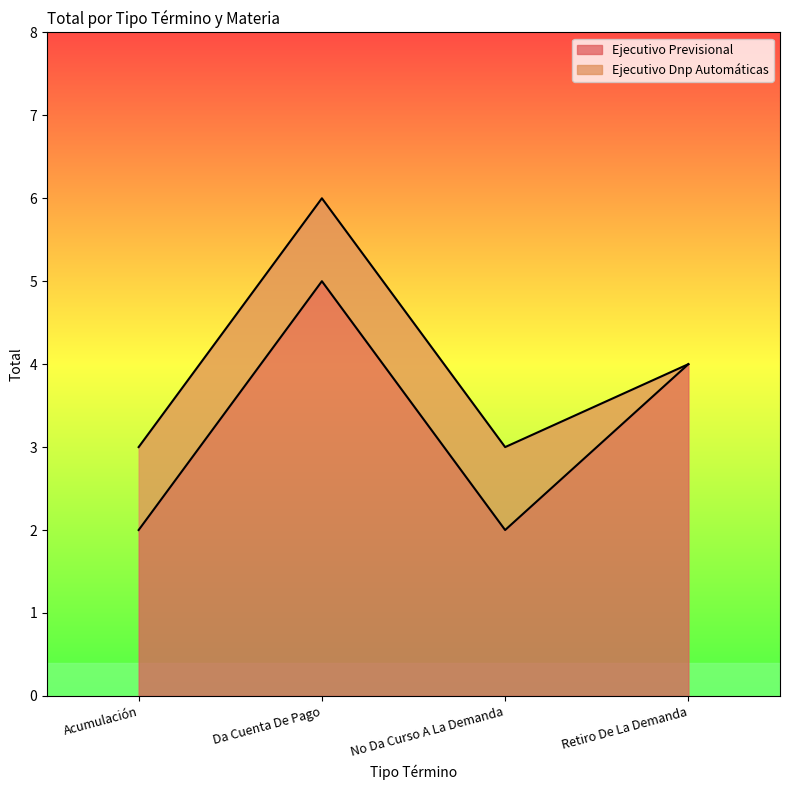

List the labels in order of value, largest first.

Da Cuenta De Pago, Retiro De La Demanda, Acumulación, No Da Curso A La Demanda